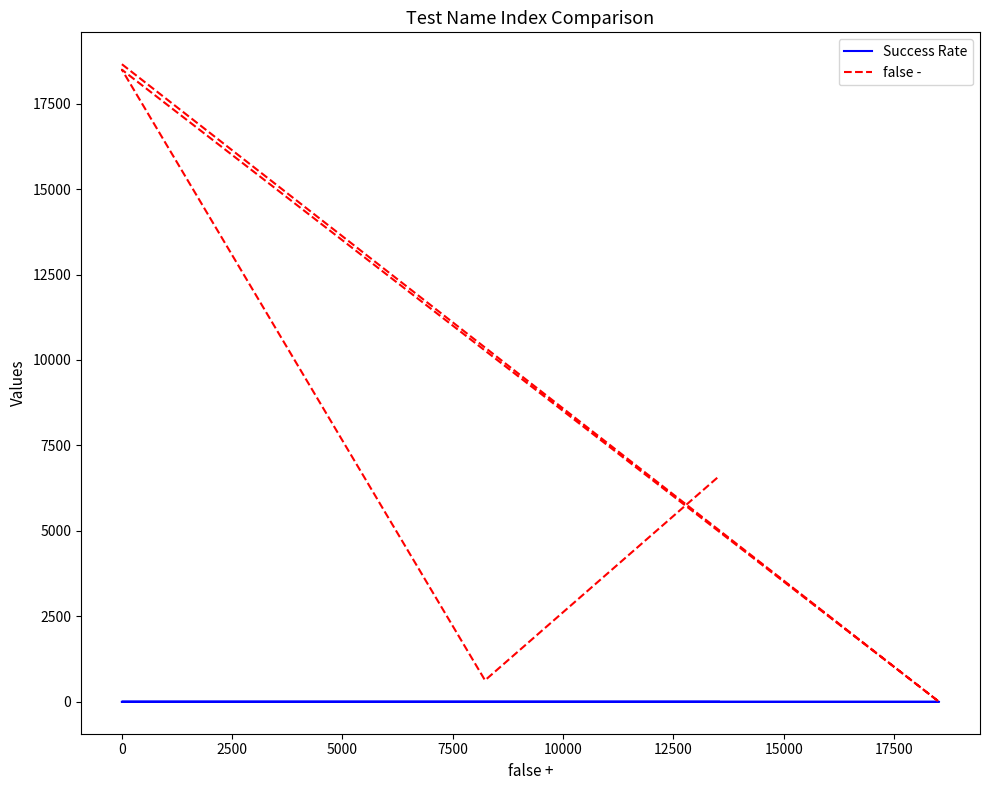

Is it true that Success Rate equals 0.3 at 0?

False